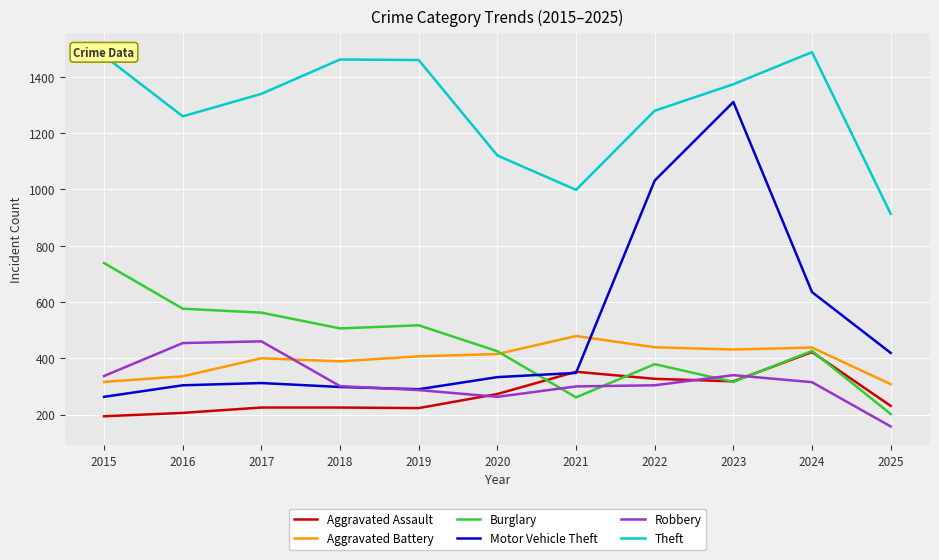

What is the difference between the Burglary values at 2022 and 2024?

47